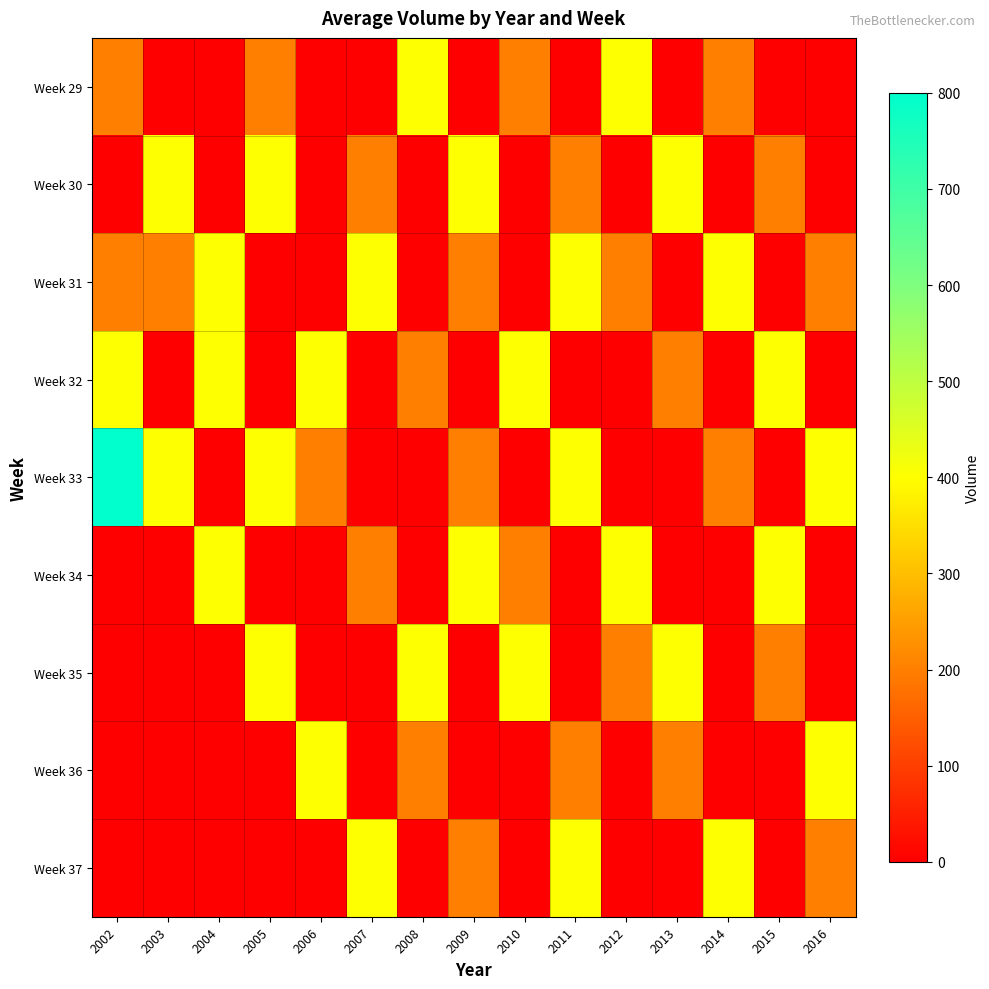

At how many categories does at least one series exceed 702?

1